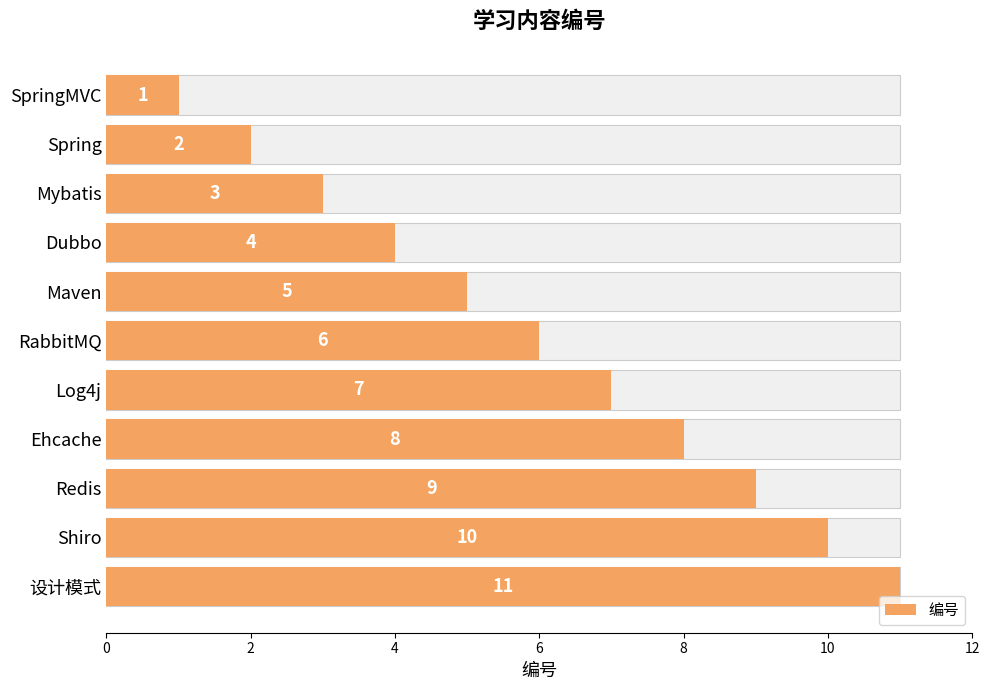

The value at Mybatis is 5. True or false?

False